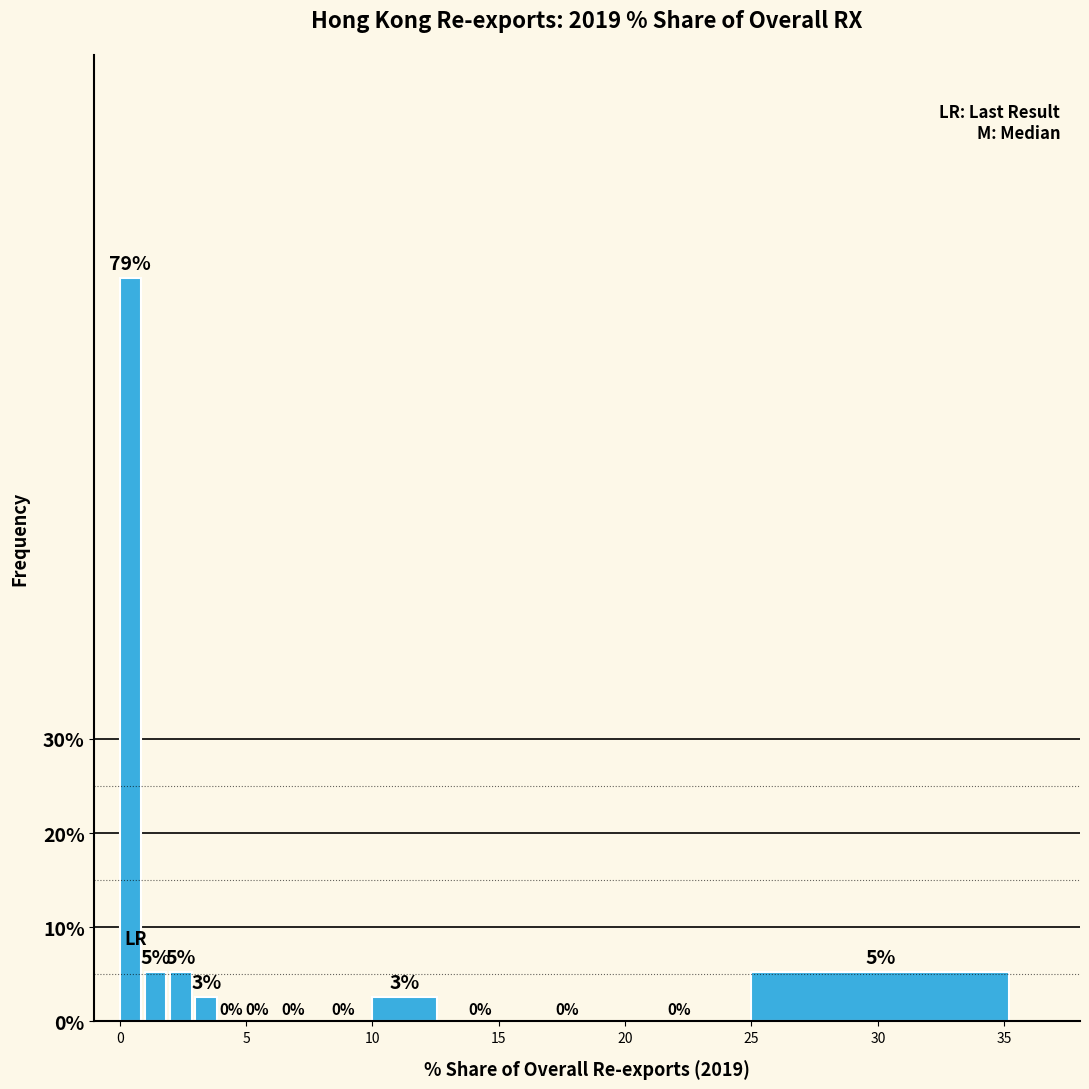

Around what value on the x-axis is the tallest bar? Give the approximate position of its centre, as read against the axis.

0.5